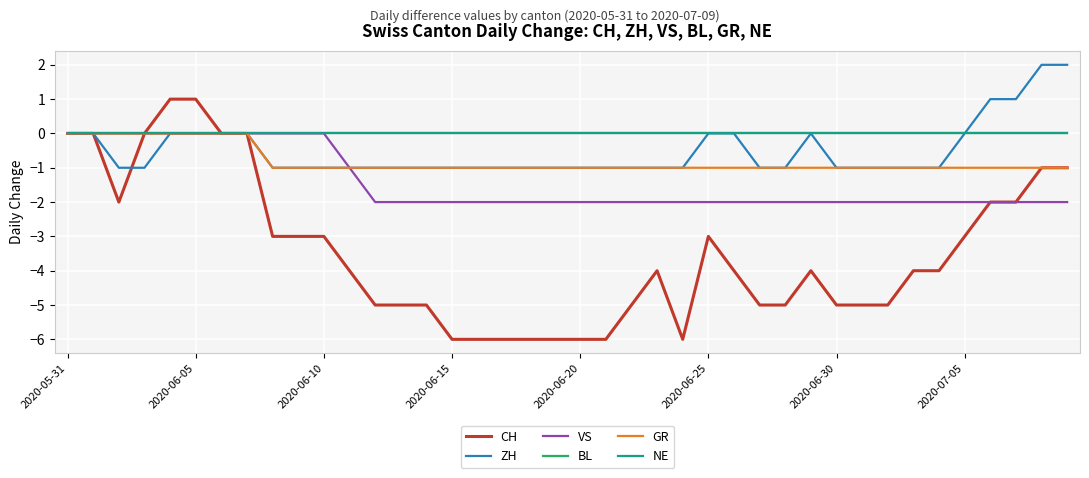

Does the chart display data point markers on the line(s)?

No